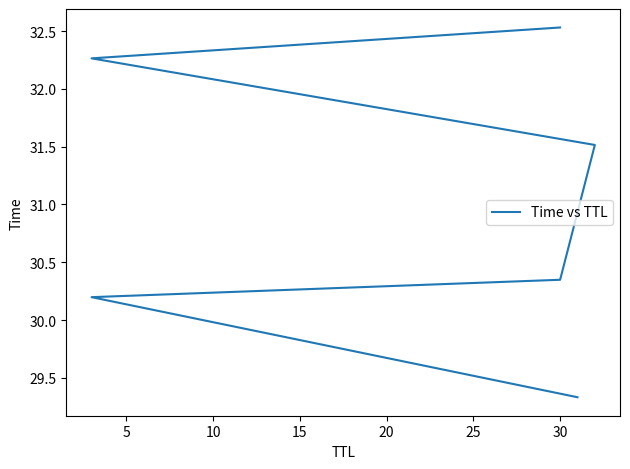

Approximately how many times larger is the value at 5 compared to 10?

1.0